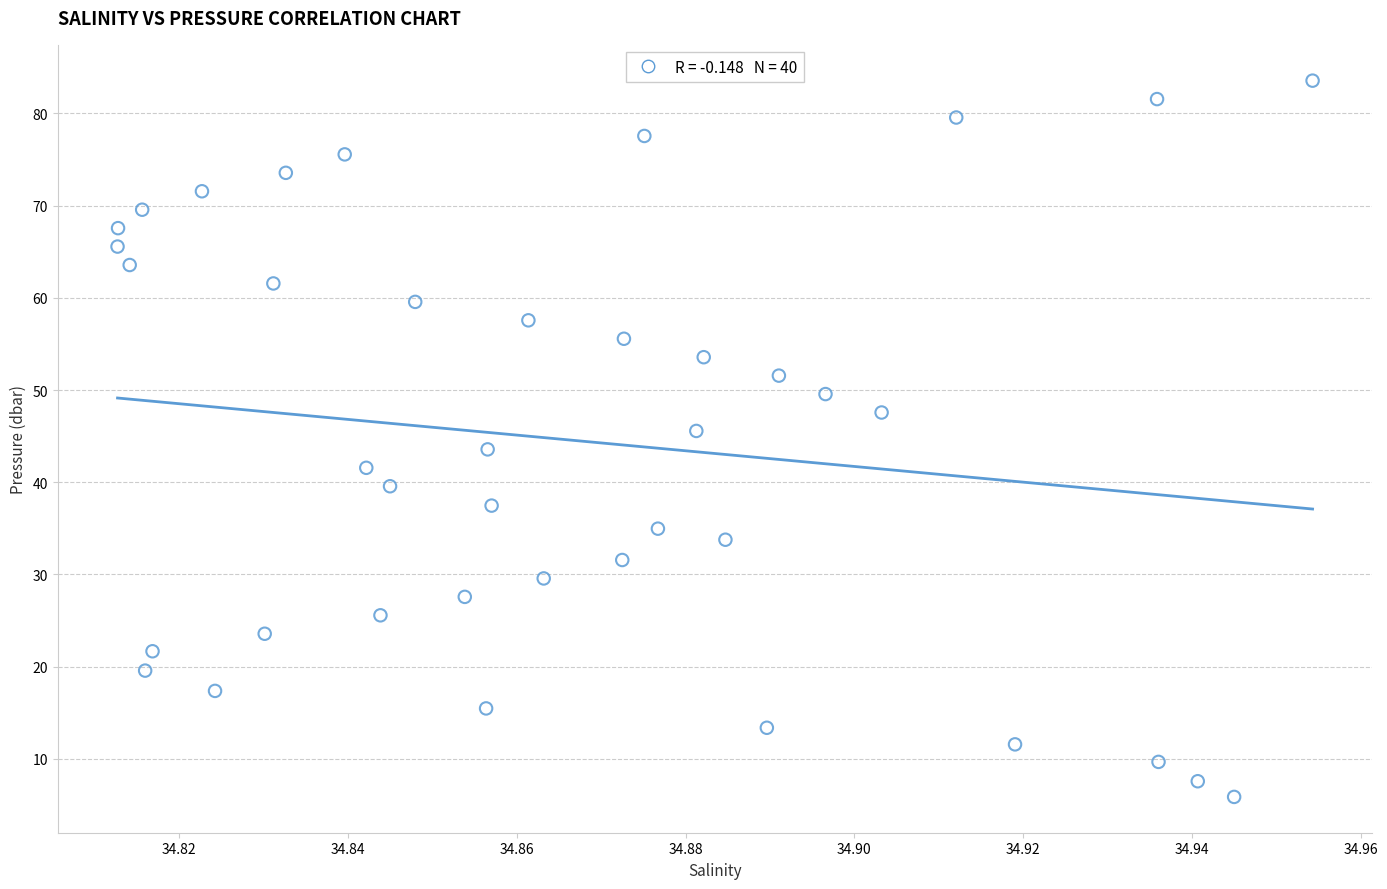

What is the range of Y values (max minus min)?

77.7